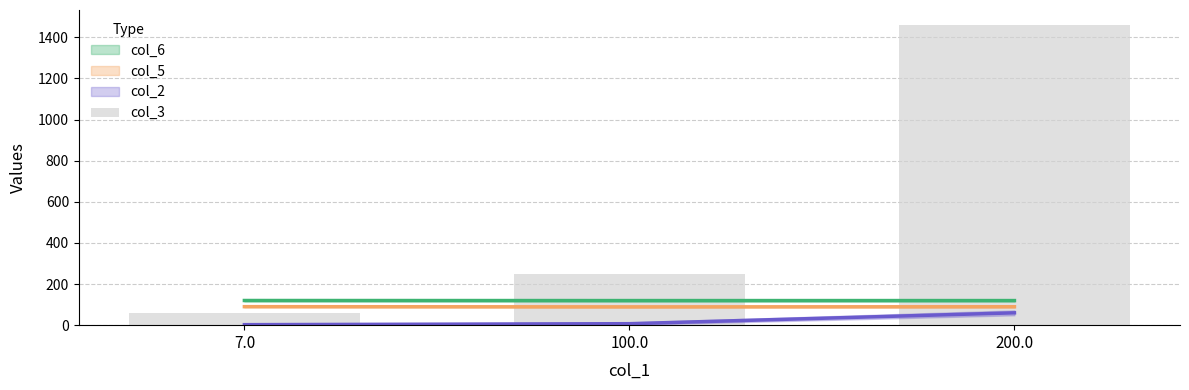

What is the difference between the maximum and minimum values?

1399.8